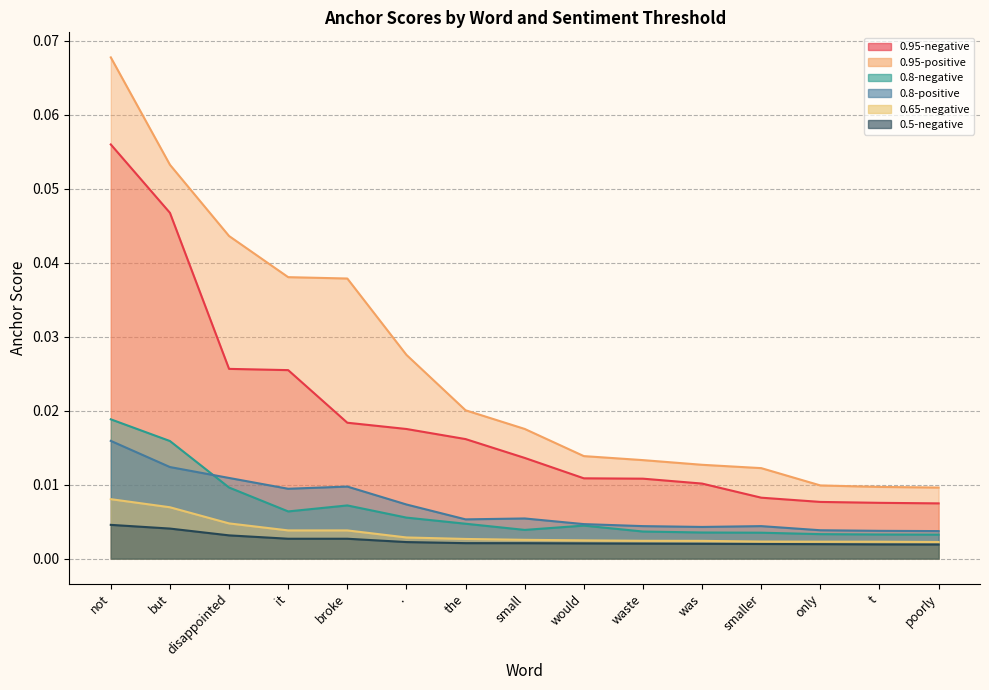

Which series has the widest spread of values?

0.95-positive